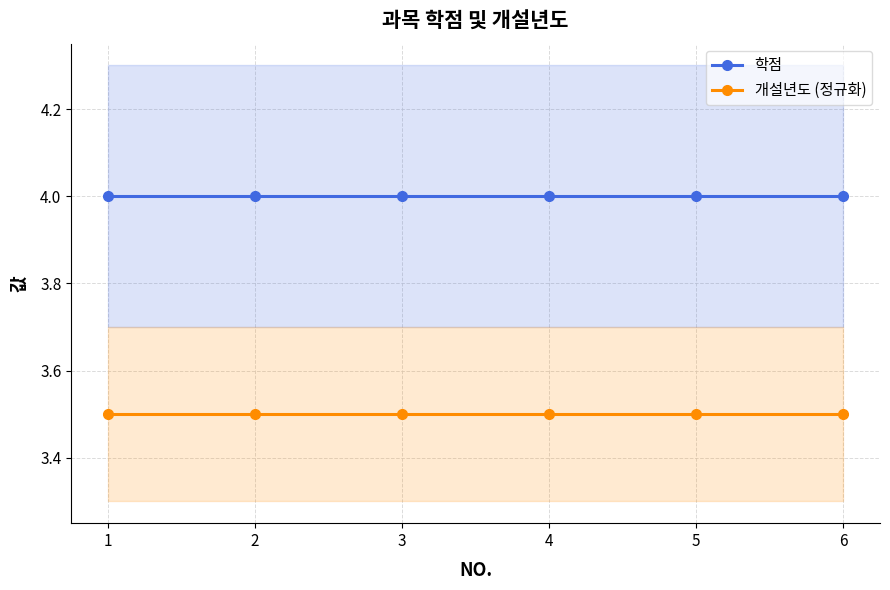

True or false: 개설년도 (정규화) and 학점 cross at least once.

False